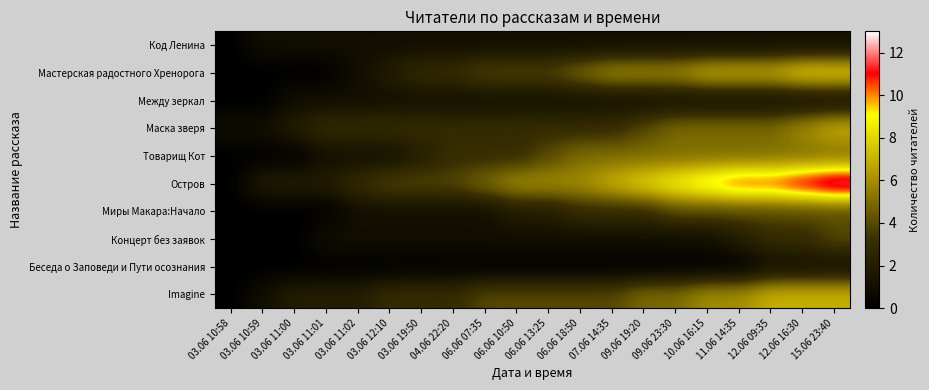

Which series has the largest range (max minus min)?

Остров